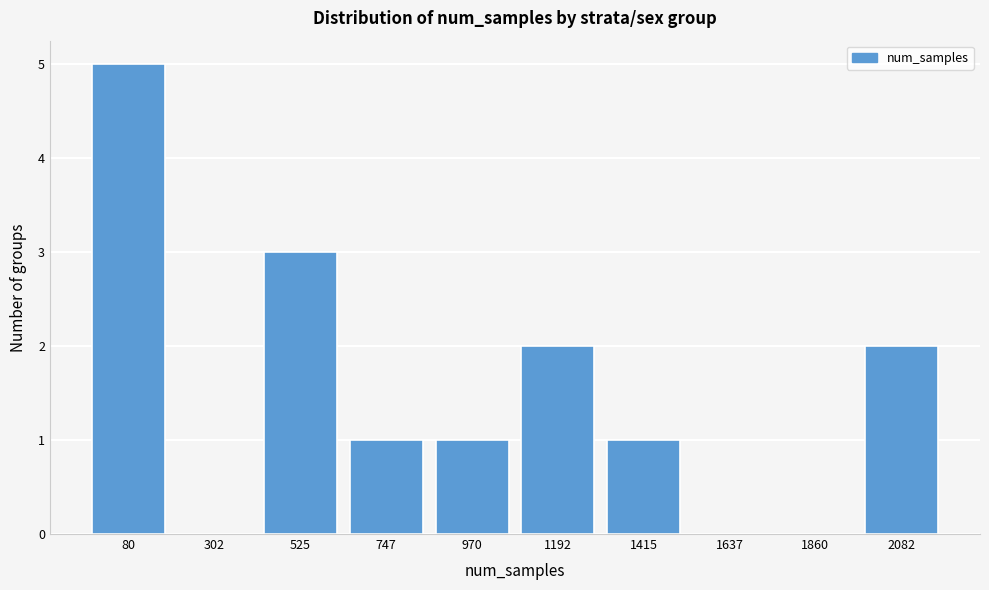

Reading right to left, extract all data points from this chart.

2082=2	1860=0	1637=0	1415=1	1192=2	970=1	747=1	525=3	302=0	80=5